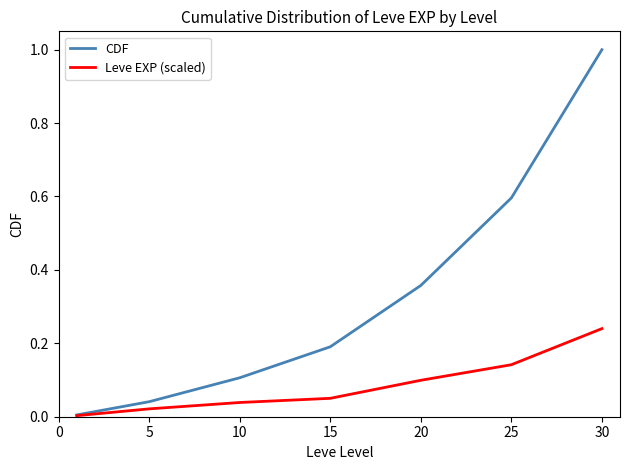

What is the maximum value for CDF?

1.0